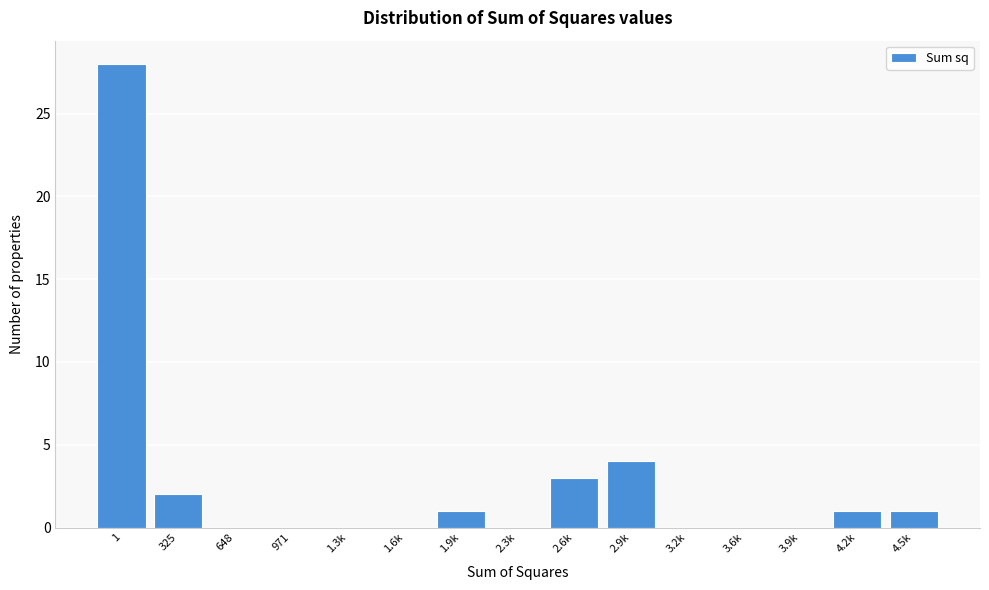

Reading left to right, what are all the values shown in this chart?

1=28	325=2	648=0	971=0	1.3k=0	1.6k=0	1.9k=1	2.3k=0	2.6k=3	2.9k=4	3.2k=0	3.6k=0	3.9k=0	4.2k=1	4.5k=1